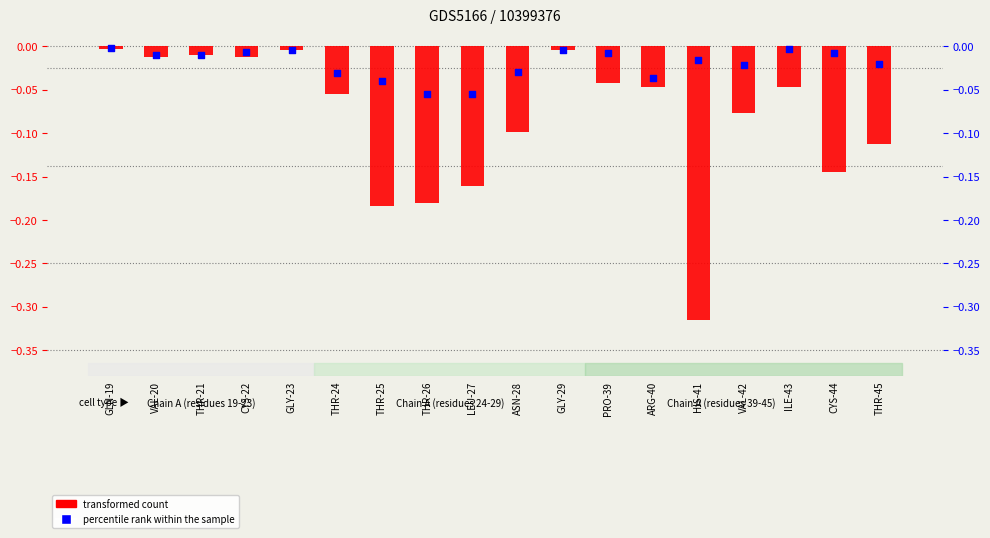

Which series reaches the minimum Y coordinate?

transformed count